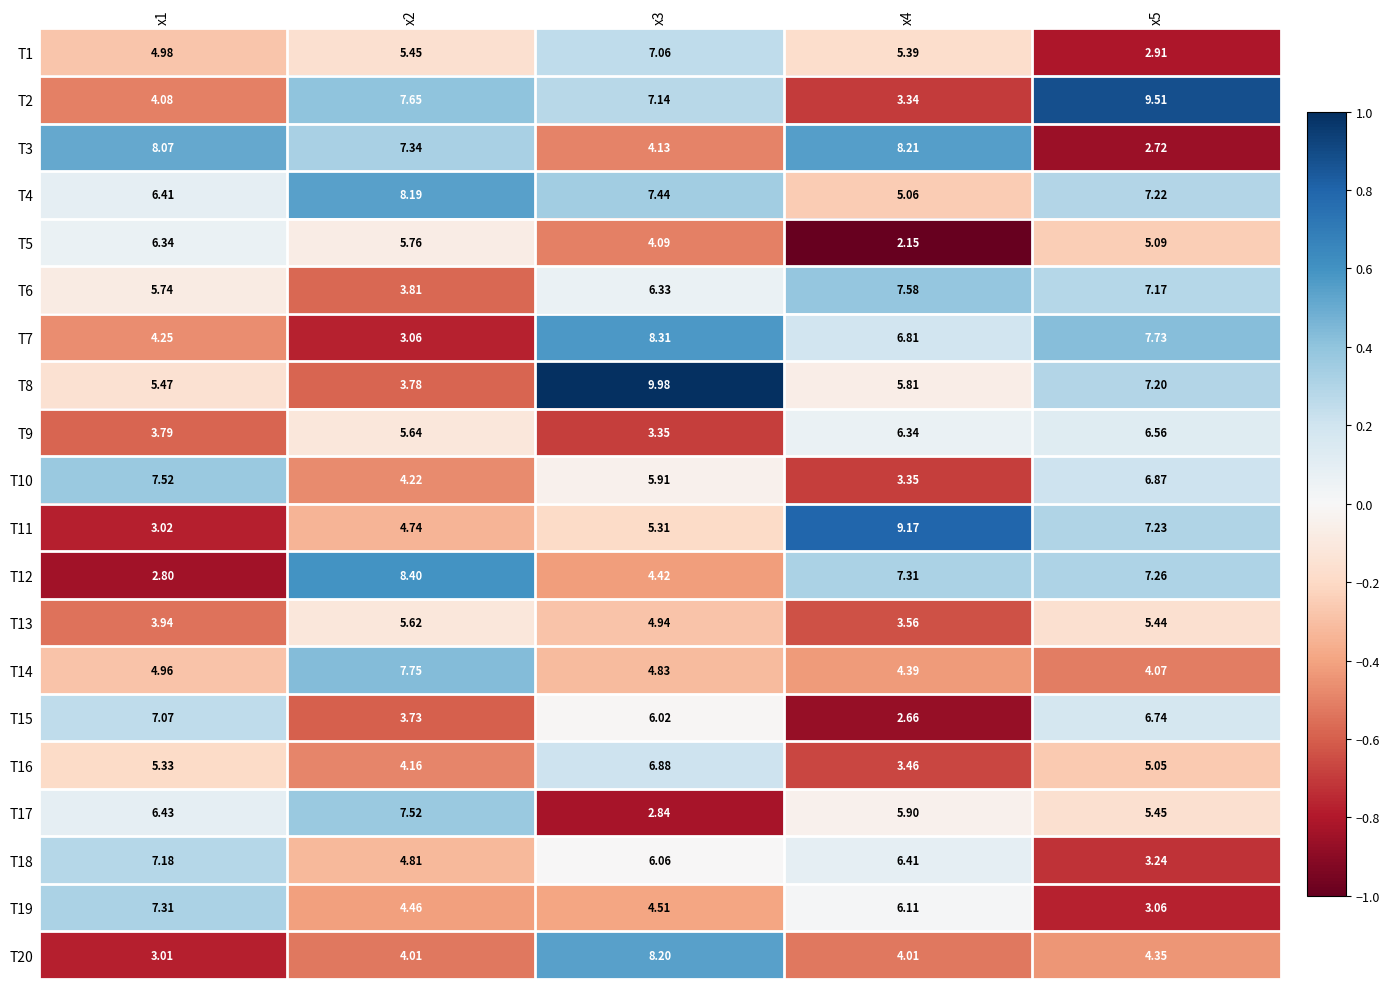

Is the value of T2 at x2 greater than the value of T1 at x2?

Yes